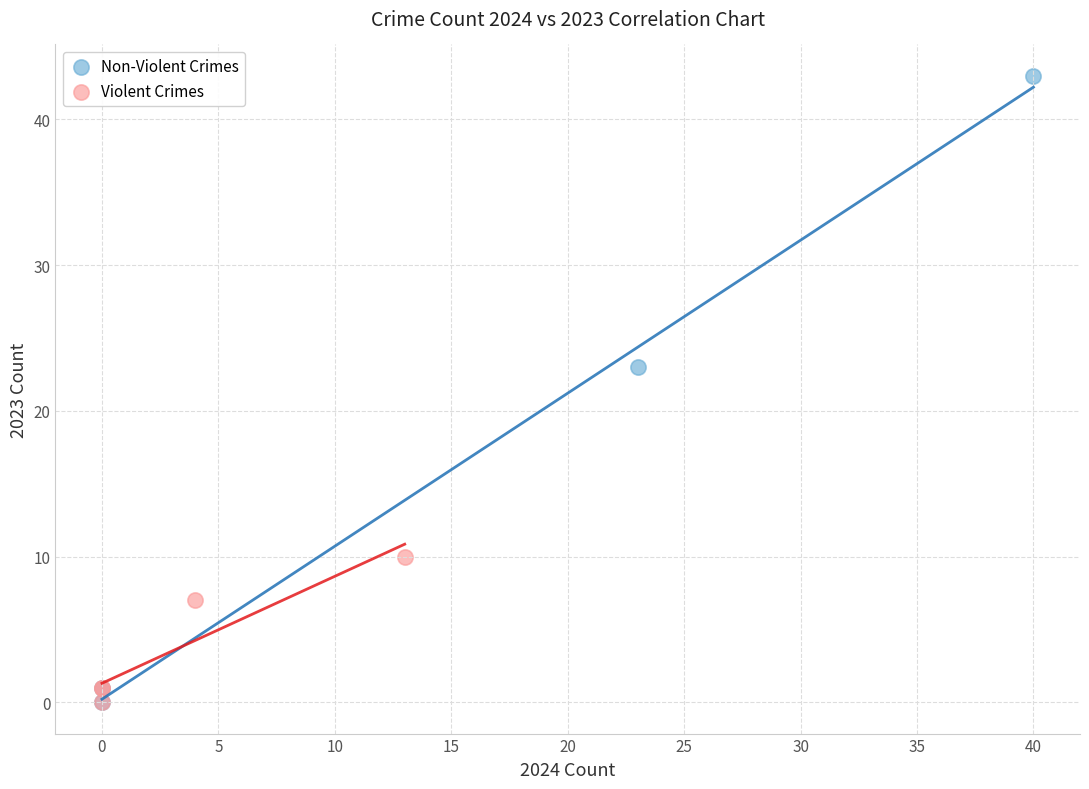

Which series has the widest spread of Y values?

Non-Violent Crimes